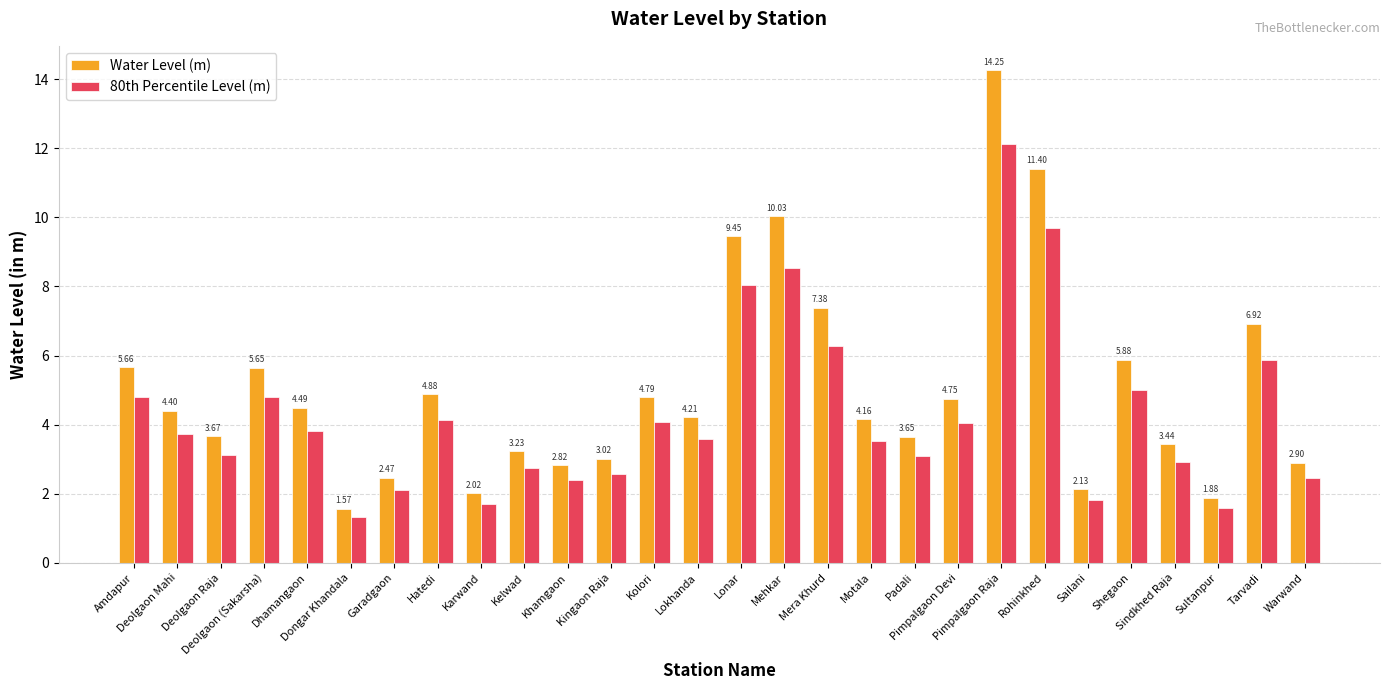

What is the label of the 16th bar from the right?

Kolori